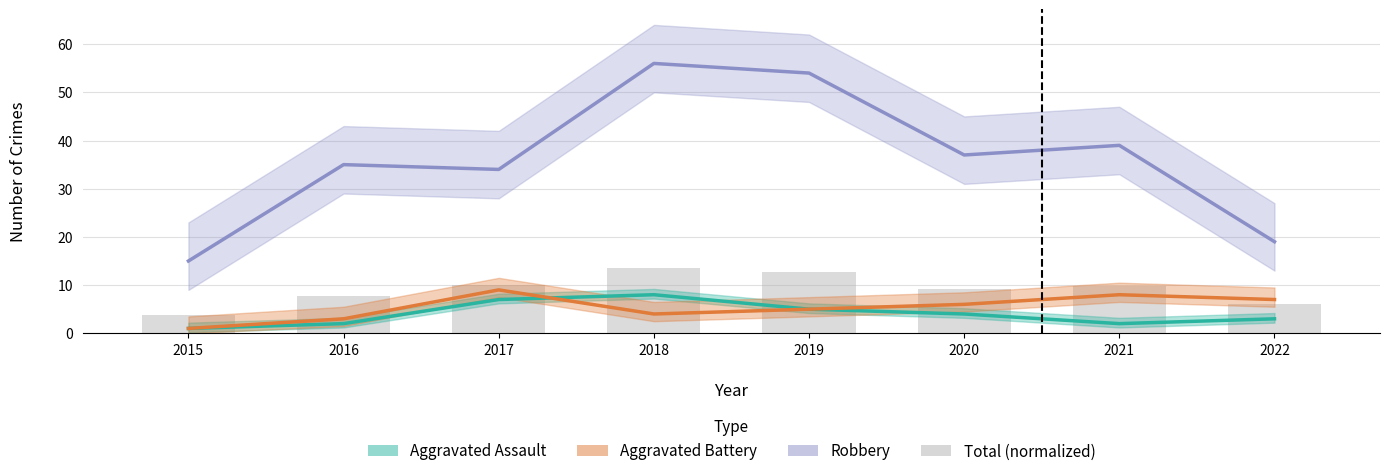

How many data points does each series have?

8